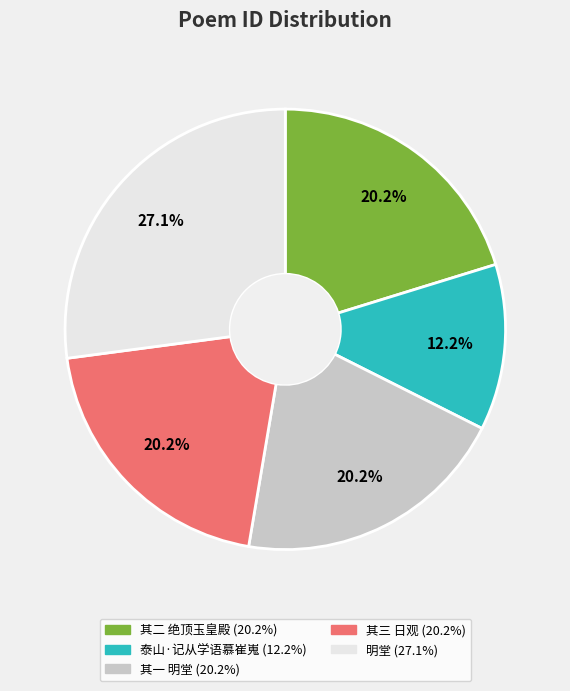

Is there any slice that represents more than half of the pie?

No